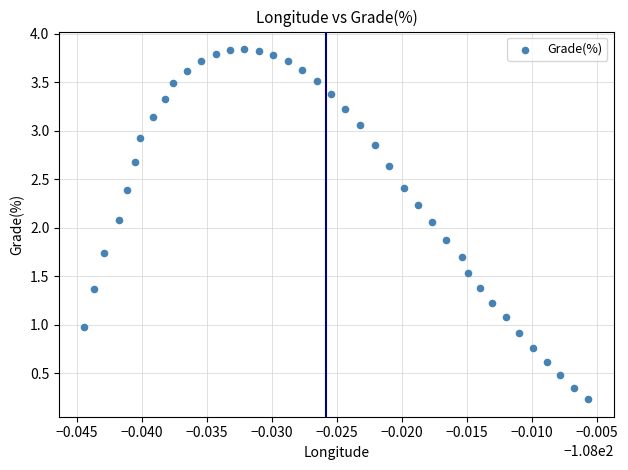

What is the range of Y values (max minus min)?

3.6